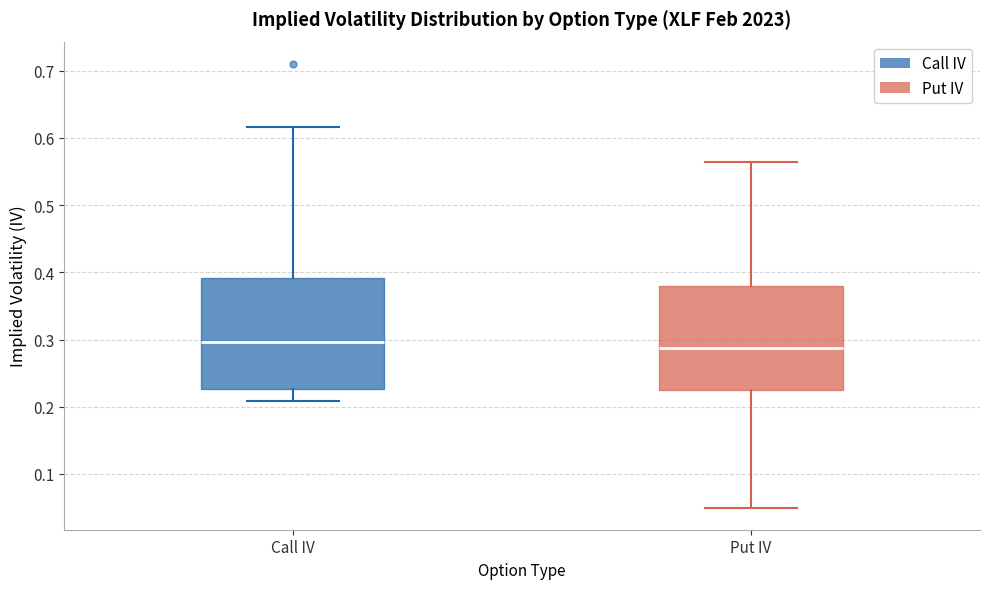

Where does the upper whisker of the box for Call IV end on the y-axis? The values are not printed on the chart, so give them approximately, as read against the axis.

0.62